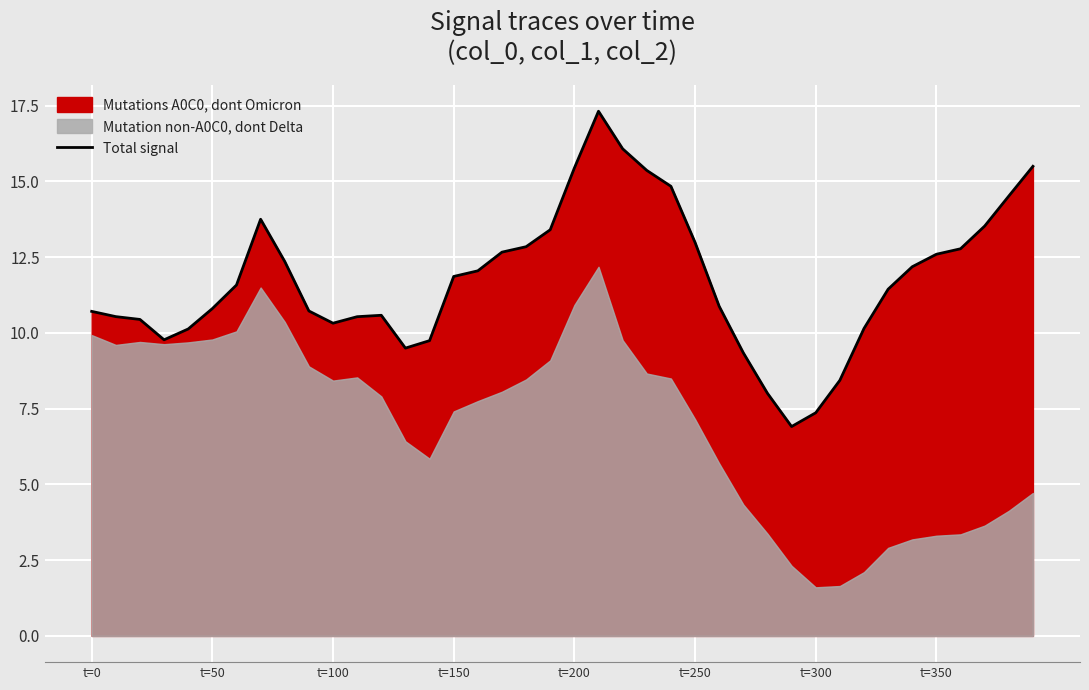

True or false: Total signal has a value of 10.7 at t=0.

True